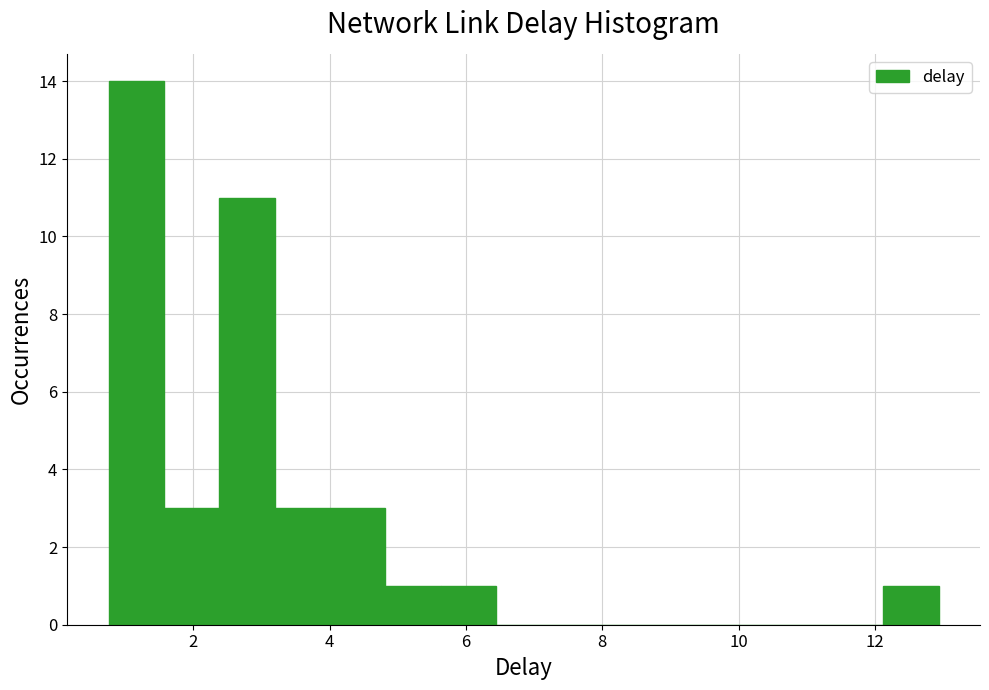

How tall is the bar that spans 5.6 to 6.4 on the x-axis? Neither the bar edges nor the heights are printed on the chart, so give them approximately, as read against the axes.

1